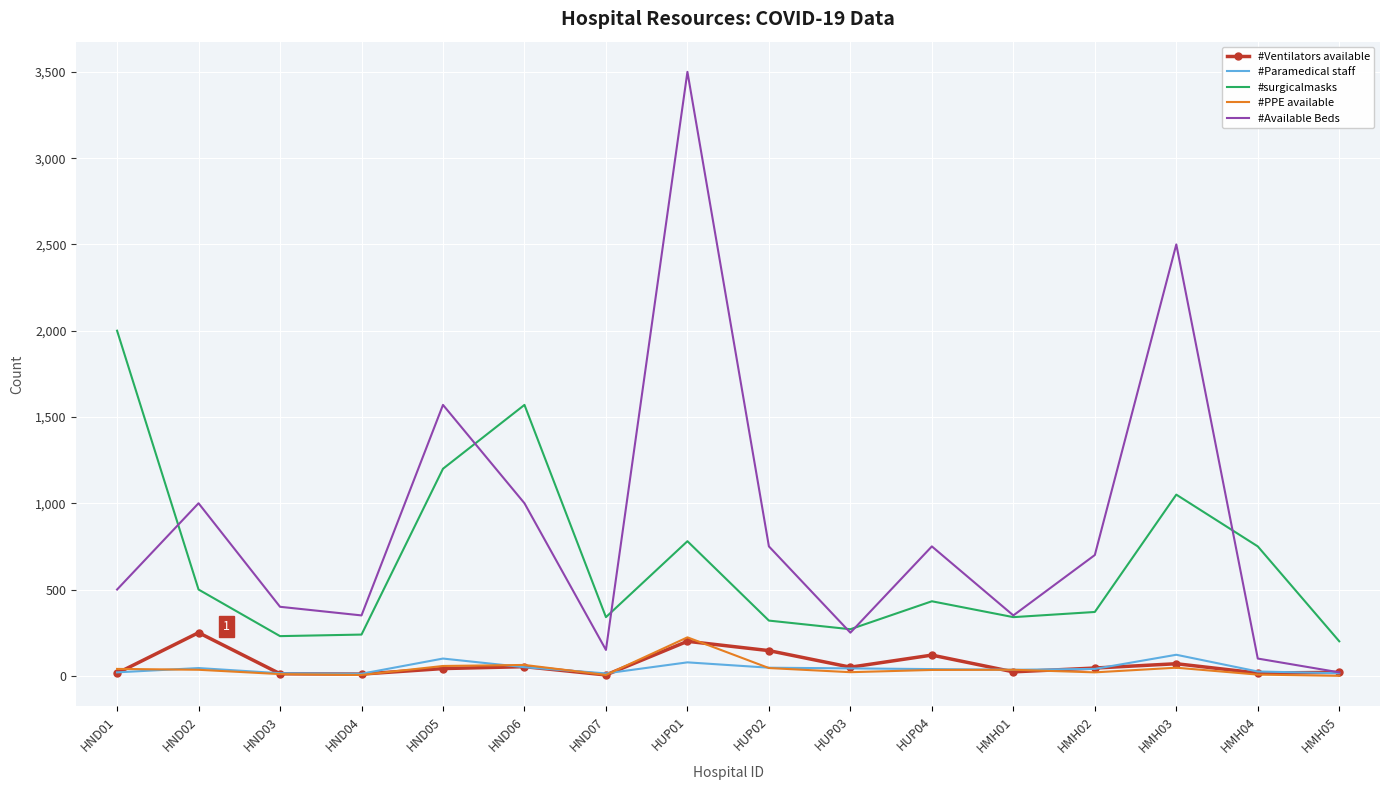

What is the maximum value for #Paramedical staff?

122